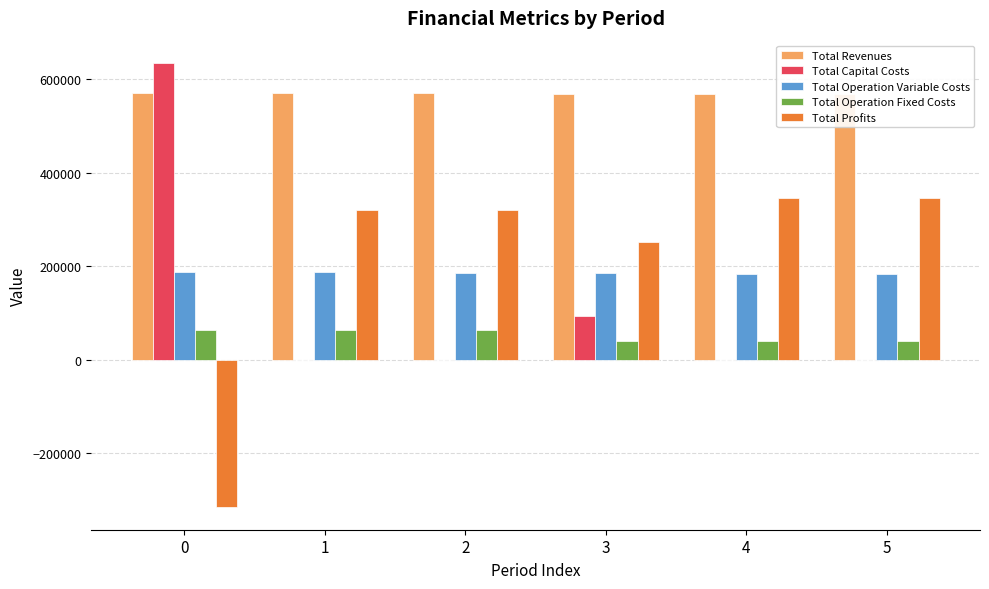

Reading left to right, list all the values displayed in this chart.

Total Revenues: 0=569285.4	1=569285.4	2=569285.4	3=567659.2	4=567659.2	5=567659.2
Total Capital Costs: 0=634240.0	1=0.0	2=0.0	3=92800.0	4=0.0	5=0.0
Total Operation Variable Costs: 0=187316.5	1=186566.0	2=185814.5	3=184284.1	4=183533.8	5=182782.5
Total Operation Fixed Costs: 0=63422.8	1=63422.8	2=63422.8	3=39547.2	4=39547.2	5=39547.2
Total Profits: 0=-315693.9	1=319296.6	2=320048.1	3=251027.9	4=344578.1	5=345329.4